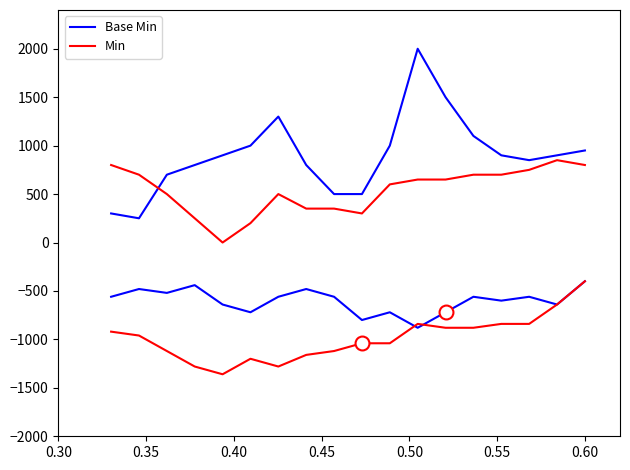

How many data points in Base Min are less than 900?

8